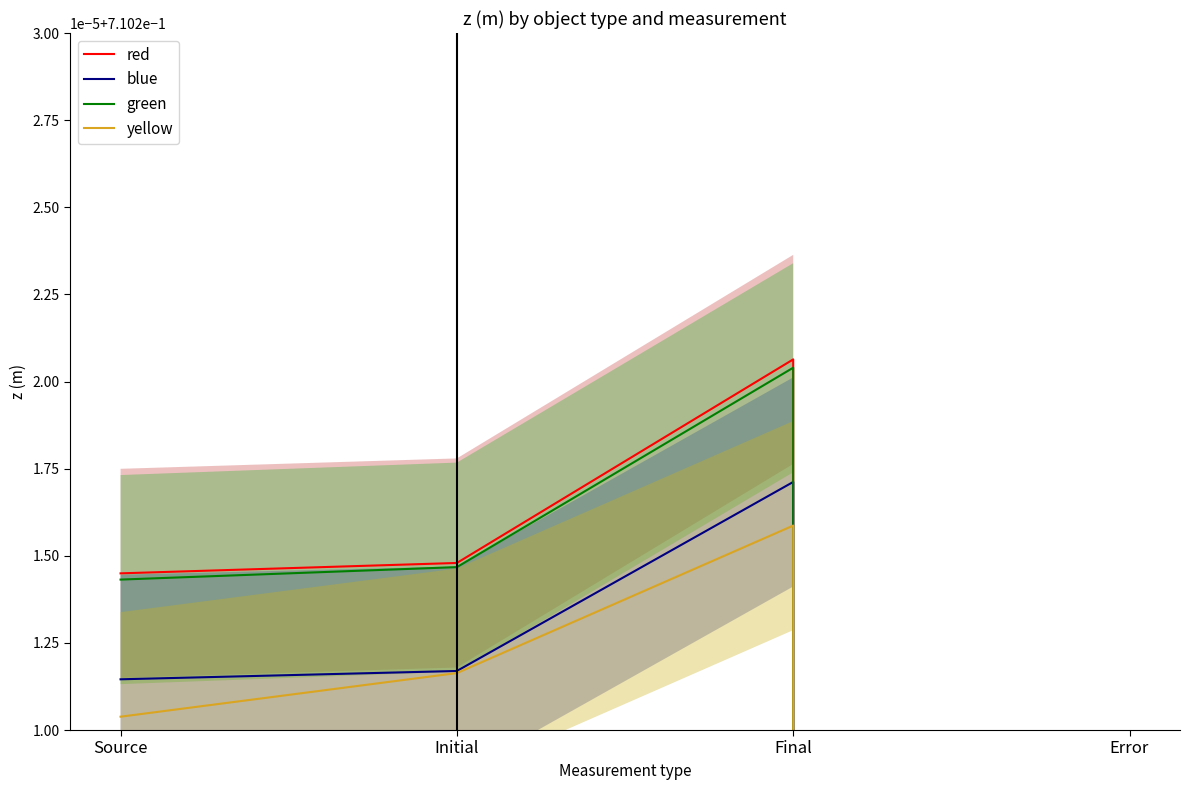

List the series in order of their peak value, highest first.

red, green, blue, yellow